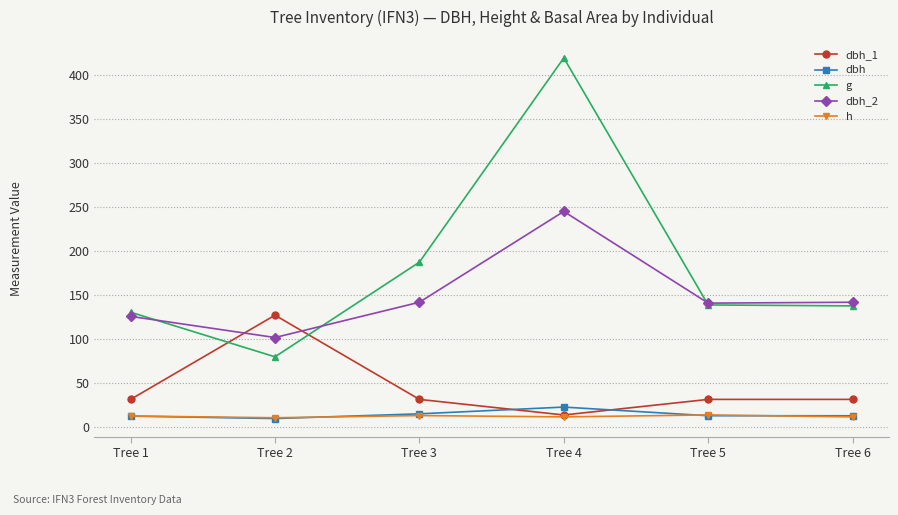

Where does the dbh series first go above 13?

Tree 3